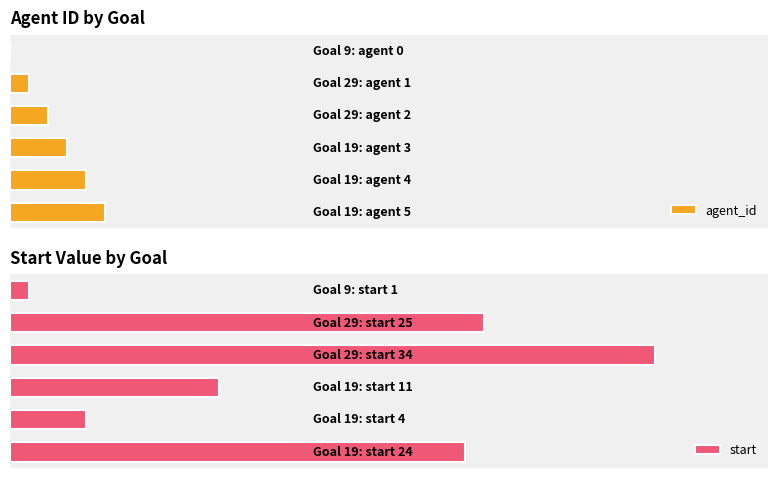

The value of start at 1 is 25. True or false?

True